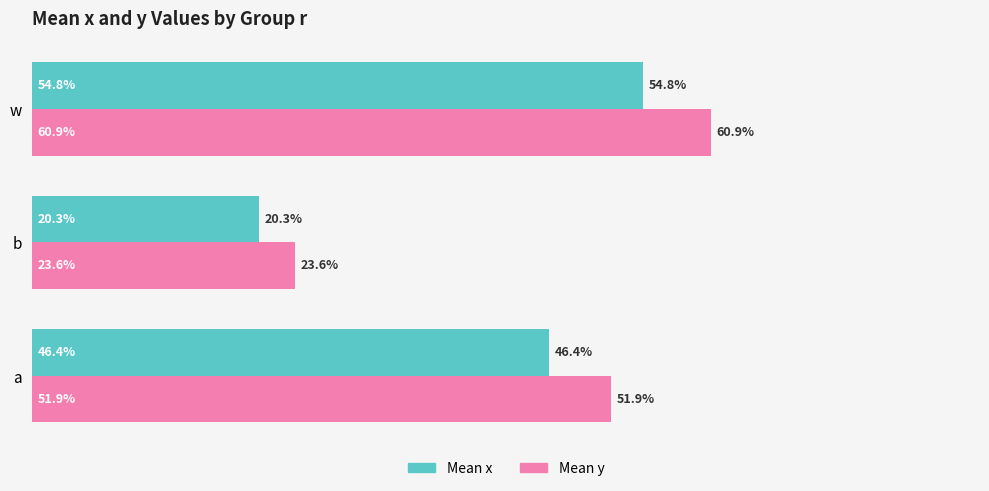

What are all the series names shown in the legend?

Mean x, Mean y